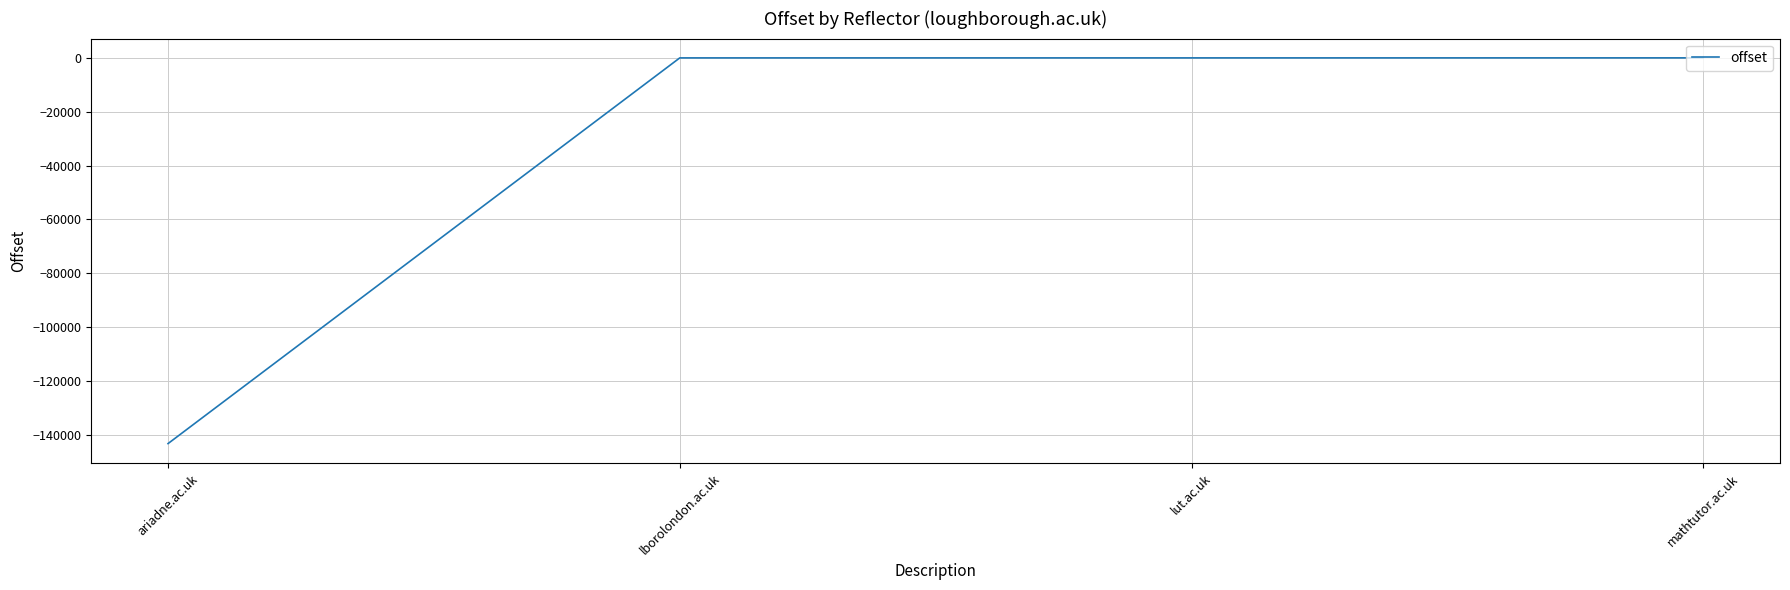

What is the average value?

-35829